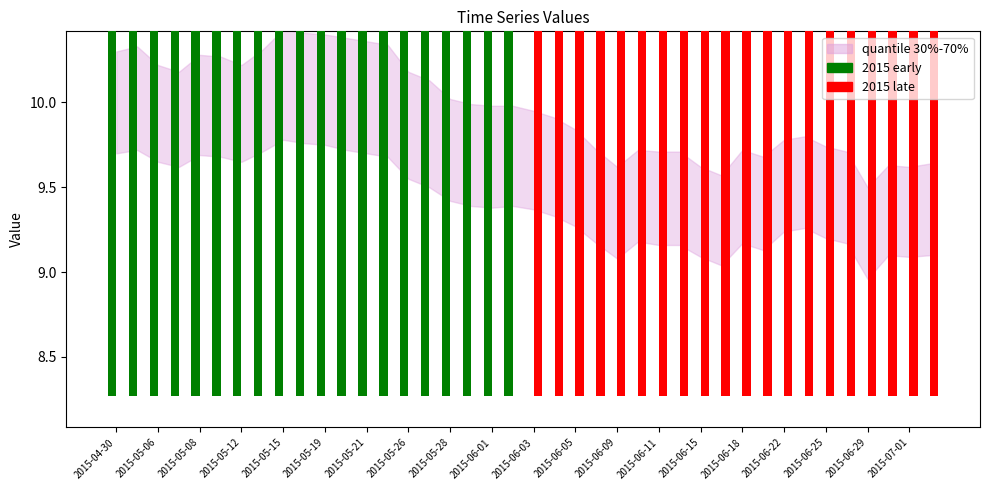

Reading right to left, transcribe all the data shown in this chart.

2015 early: 0.0	0.0	0.0	0.0	0.0	0.0	0.0	0.0	0.0	0.0	0.0	0.0	0.0	0.0	0.0	0.0	0.0	0.0	0.0	0.0	9.7	9.7	9.7	9.7	9.8	9.9	10.0	10.0	10.1	10.1	10.1	10.1	10.0	9.9	10.0	10.0	9.9	9.9	10.0	10.0
2015 late: 9.3	9.3	9.3	9.2	9.4	9.4	9.5	9.5	9.4	9.4	9.3	9.3	9.4	9.4	9.4	9.3	9.4	9.5	9.6	9.6	0.0	0.0	0.0	0.0	0.0	0.0	0.0	0.0	0.0	0.0	0.0	0.0	0.0	0.0	0.0	0.0	0.0	0.0	0.0	0.0